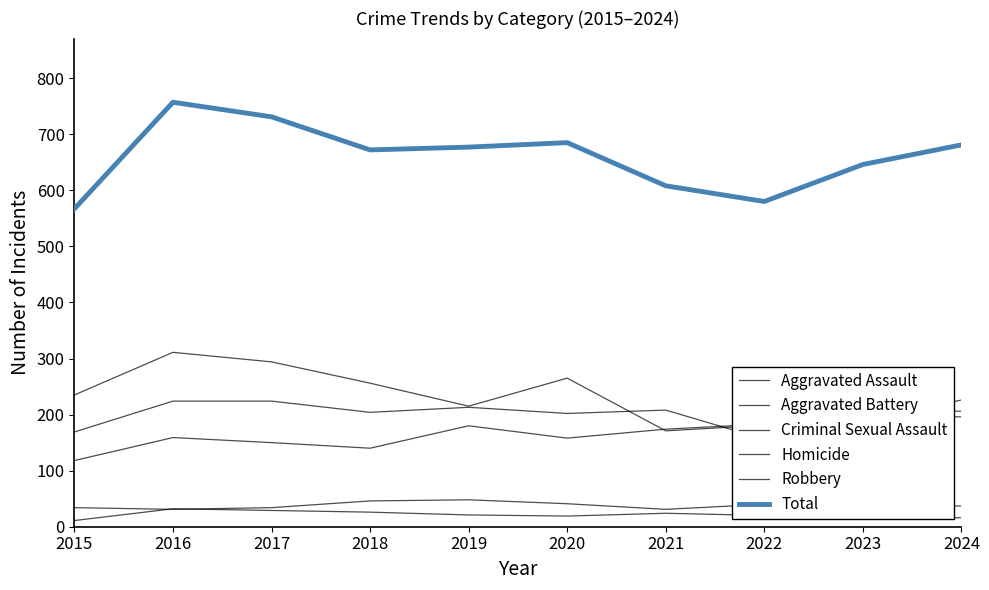

Does the chart display data point markers on the line(s)?

No